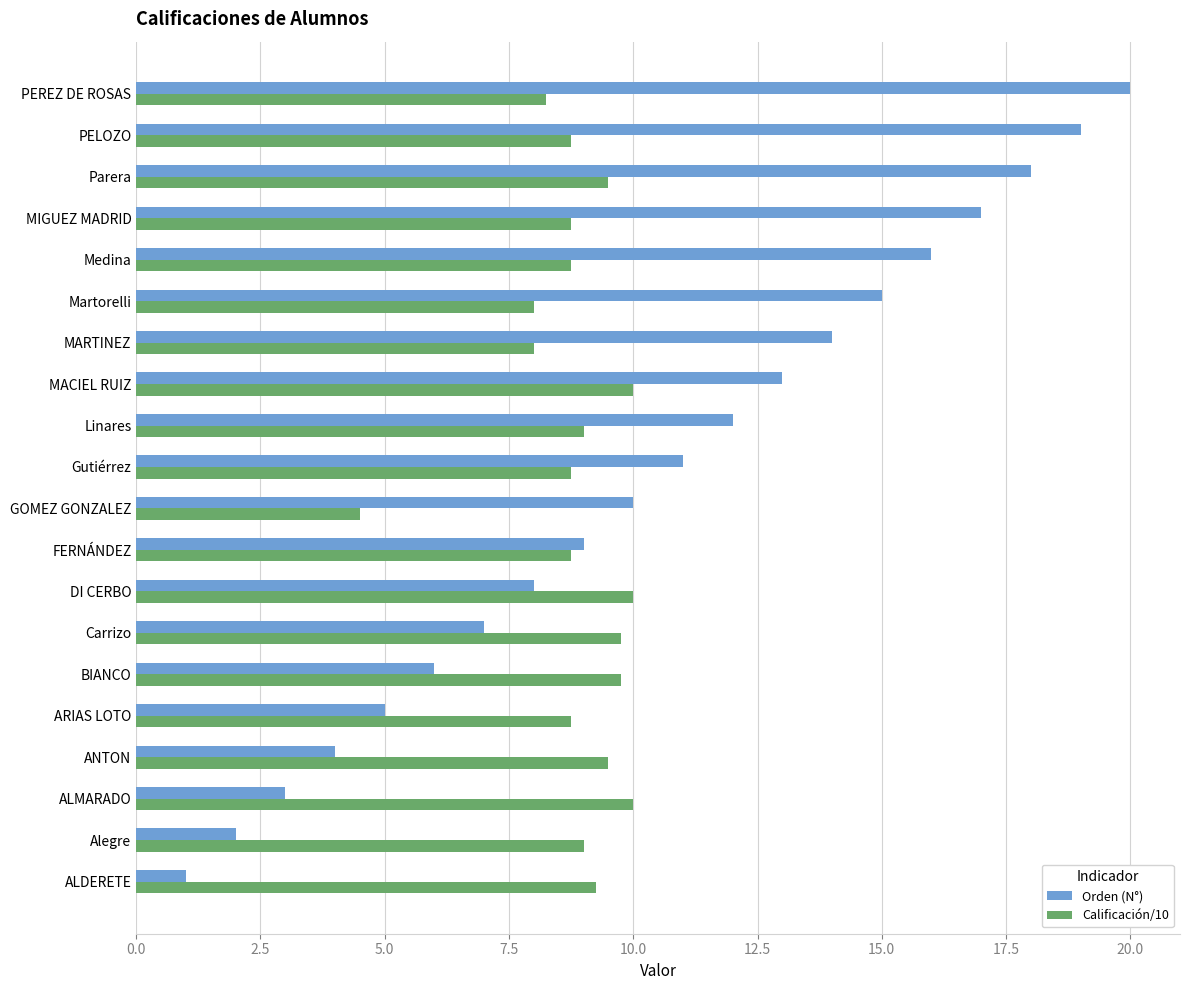

Rank the series at Gutiérrez from highest to lowest value.

Orden (N°), Calificación/10